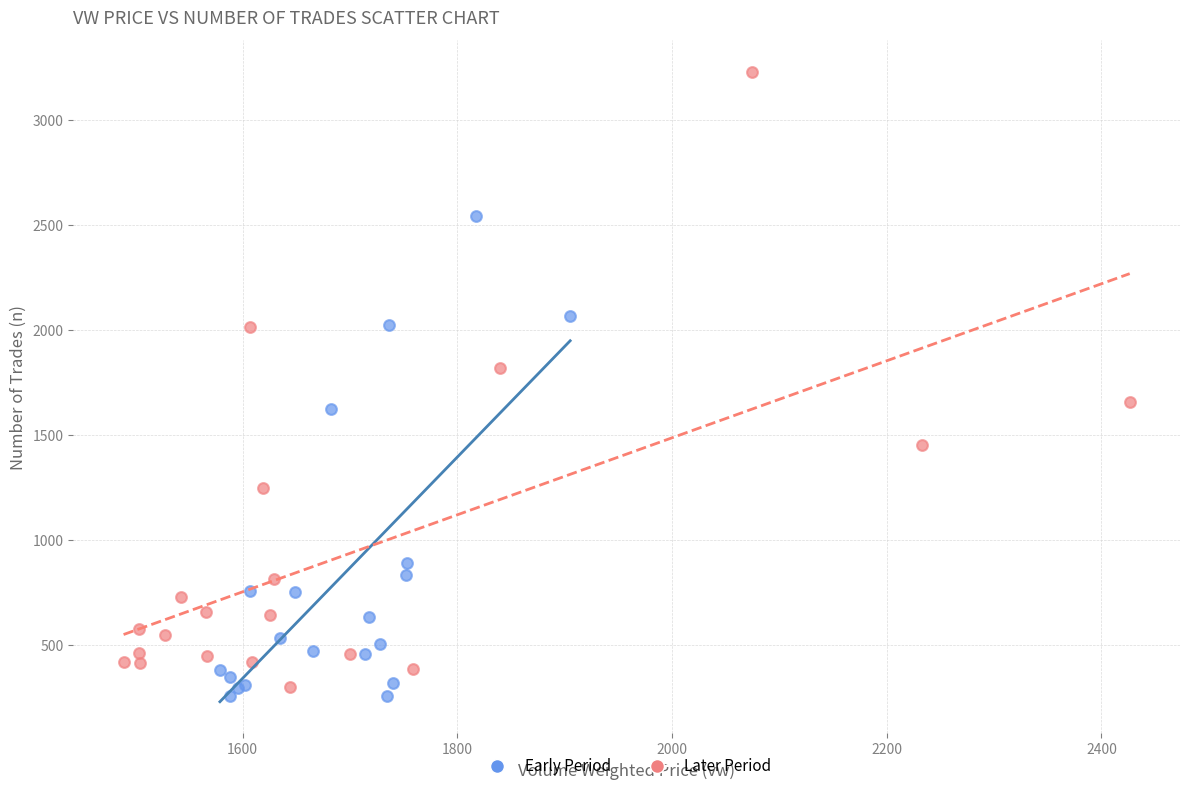

Which series contains the highest Y value?

Later Period